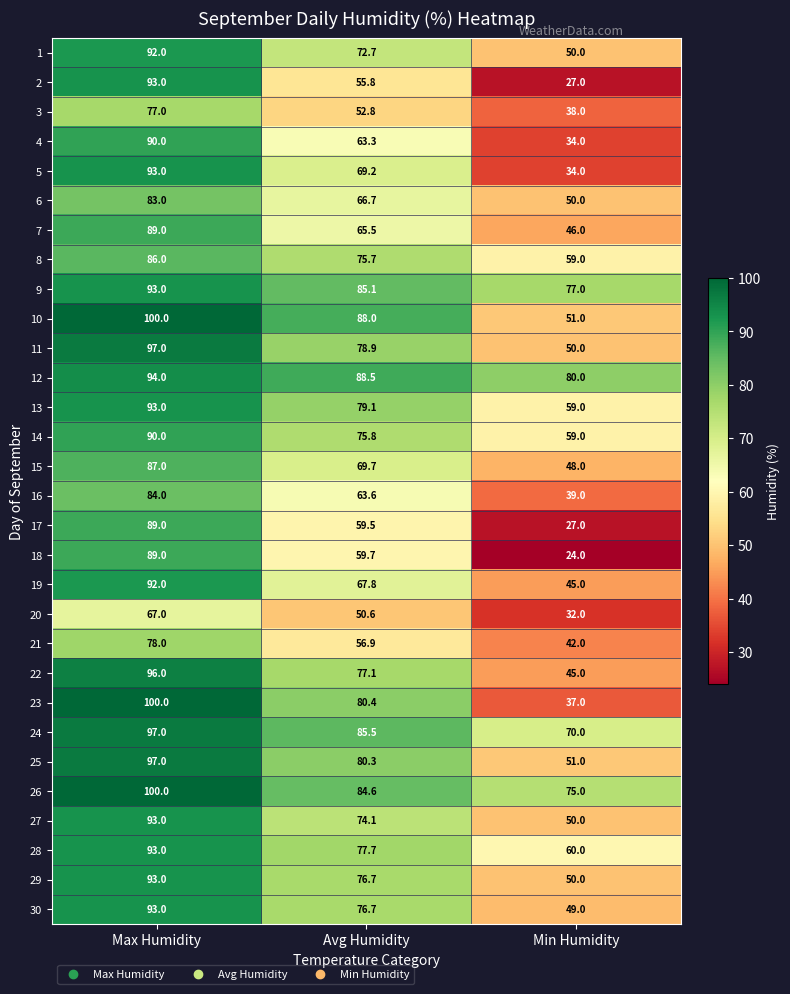

At which category does the chart reach its minimum across all series?

Min Humidity